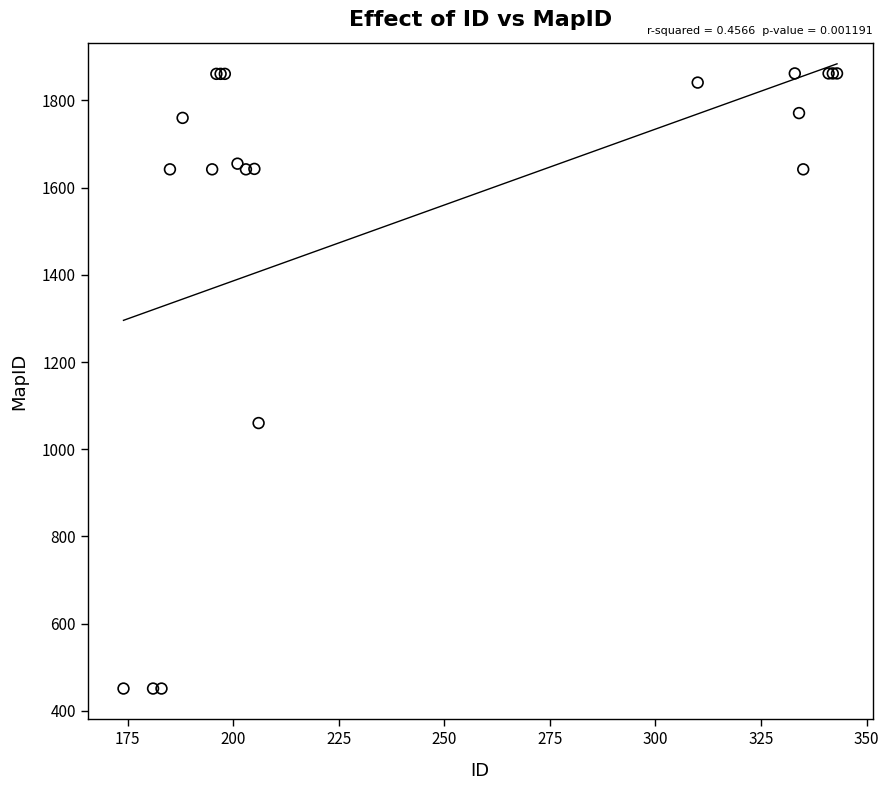

What Y value in the scatter plot is closest to 1156?

1060